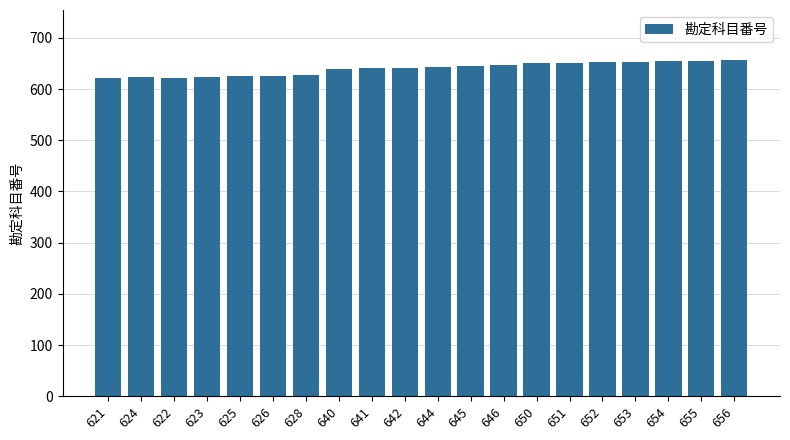

Approximately how many times larger is the value at 641 compared to 622?

1.0